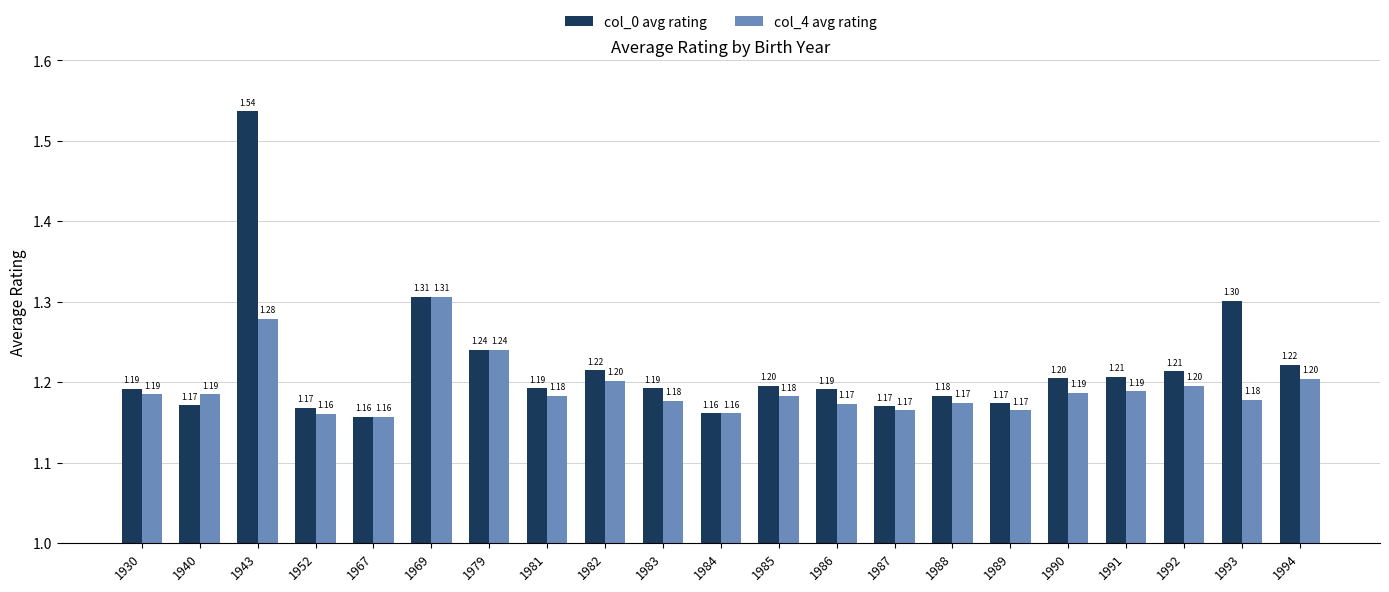

At which category is the sum across all series the highest?

1943